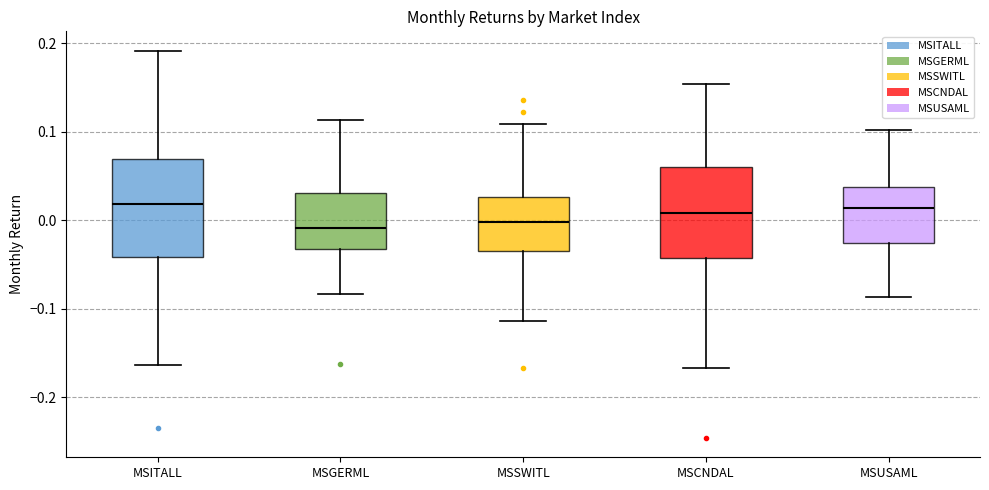

Reading left to right, transcribe this box plot: for each box, give where its median line is, the range the box spans, and where its two whiskers end, as read against the y-axis. The values are not printed on the chart, so give them approximately, as read against the axis.

MSITALL: median 0.02, box -0.04 to 0.07, whiskers -0.16 to 0.19
MSGERML: median -0.01, box -0.03 to 0.03, whiskers -0.08 to 0.11
MSSWITL: median 0.00, box -0.03 to 0.03, whiskers -0.11 to 0.11
MSCNDAL: median 0.01, box -0.04 to 0.06, whiskers -0.17 to 0.15
MSUSAML: median 0.01, box -0.03 to 0.04, whiskers -0.09 to 0.10